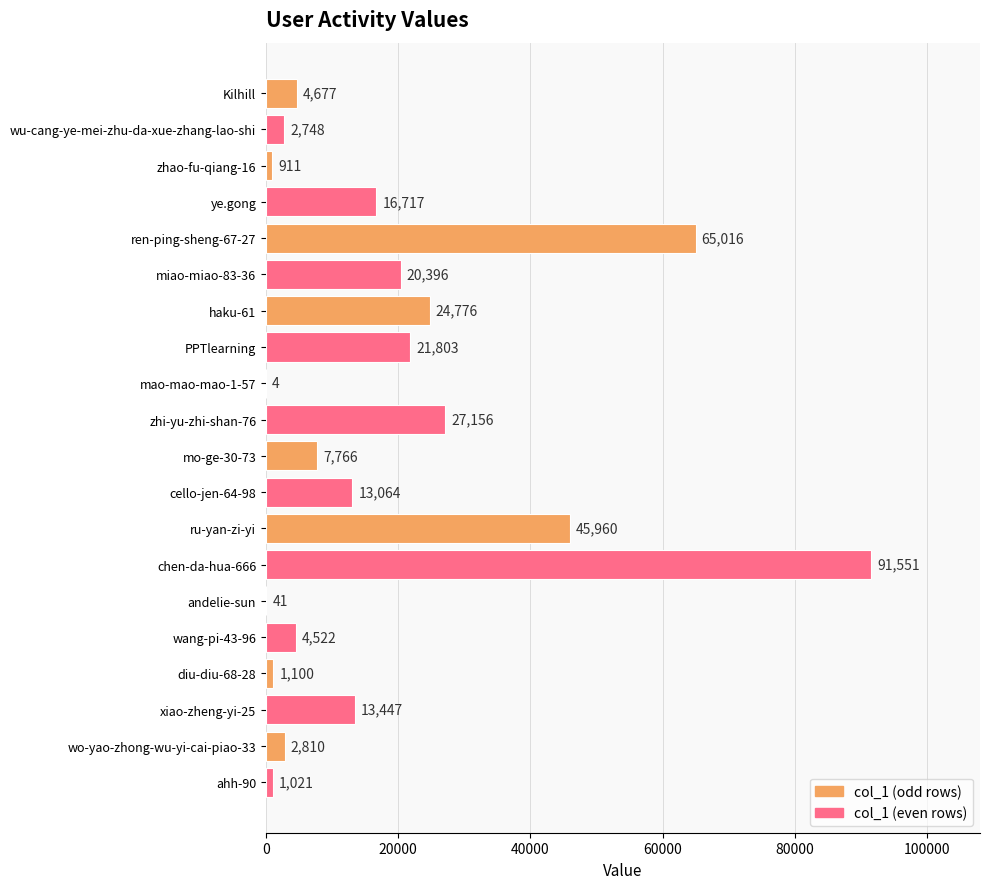

Is it true that the value at chen-da-hua-666 is 91551?

True